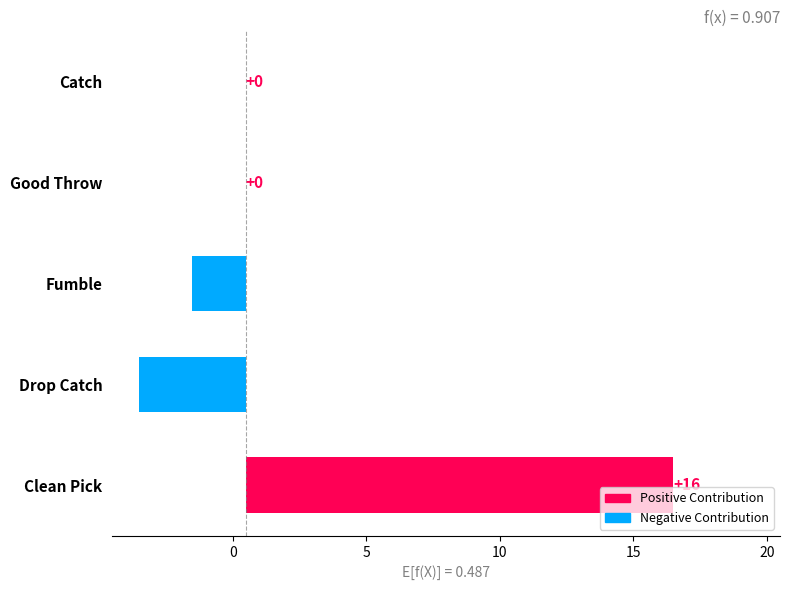

Reading left to right, list all the values displayed in this chart.

16.0	-4.0	-2.0	0.0	0.0